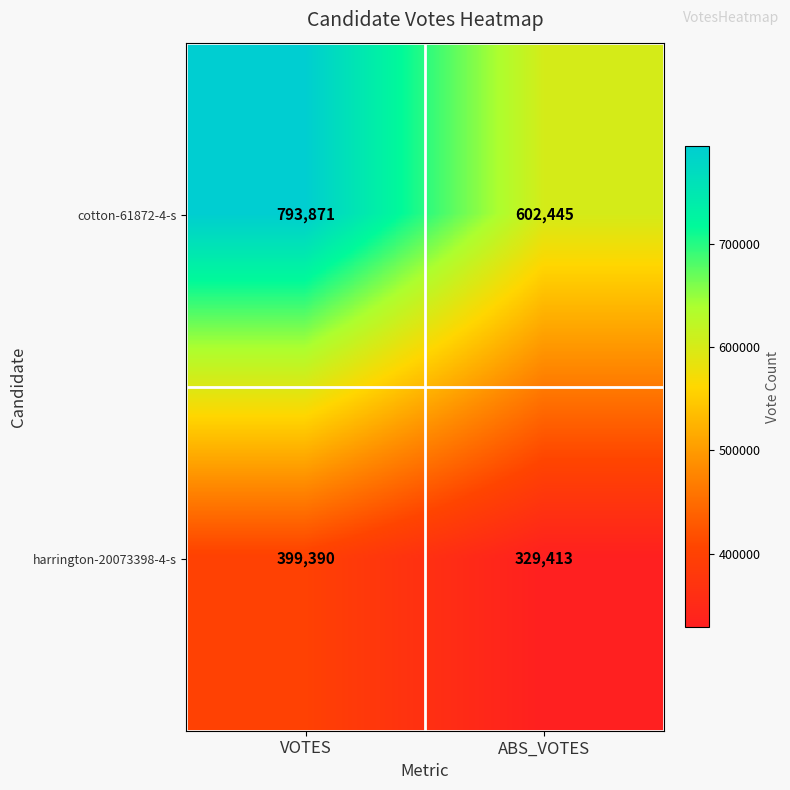

What value does the harrington-20073398-4-s series have at ABS_VOTES?

329413